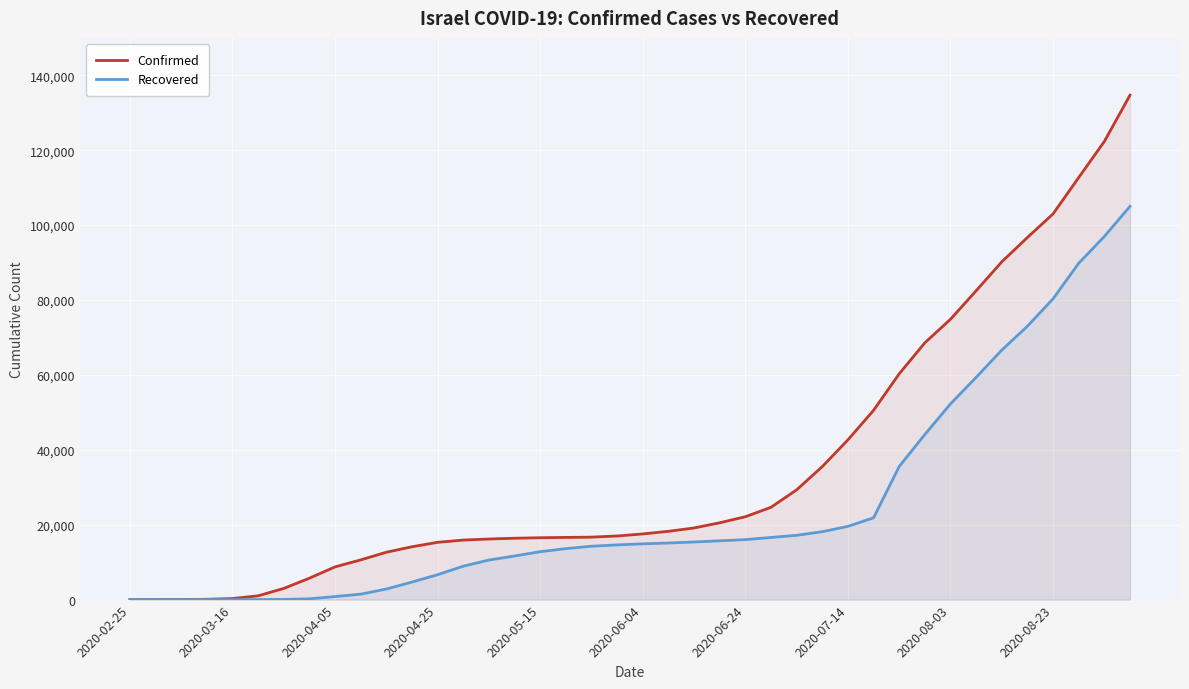

What is the average value of the Confirmed series?

35325